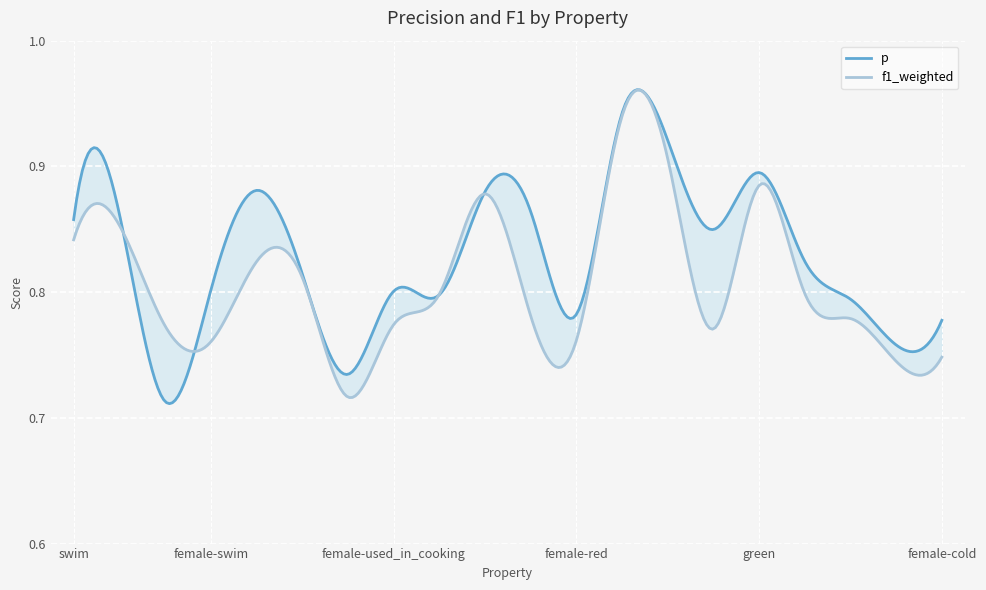

How many f1_weighted values are between 0 and 1?

20